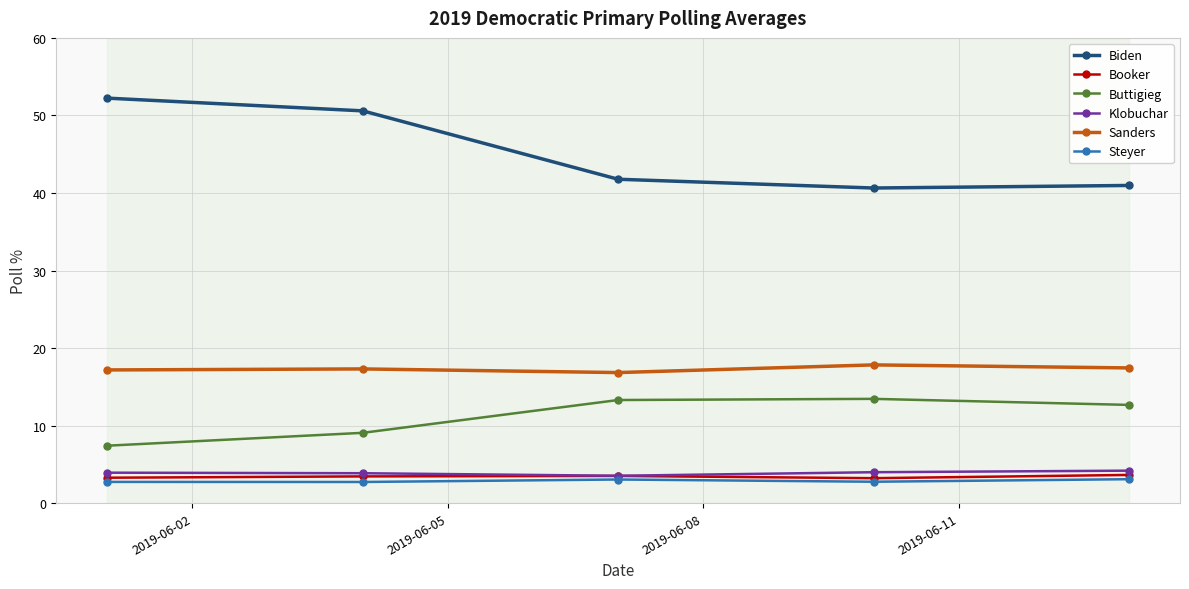

What is the difference between the second highest and minimum values in the Booker series?

0.3